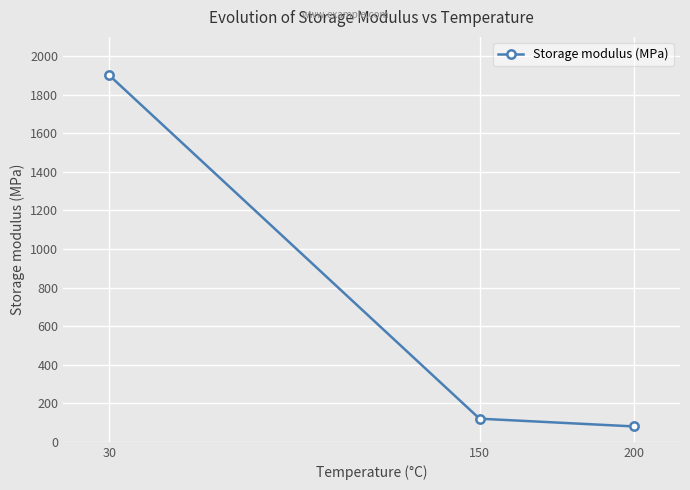

Reading left to right, what are all the values shown in this chart?

1900	120	80